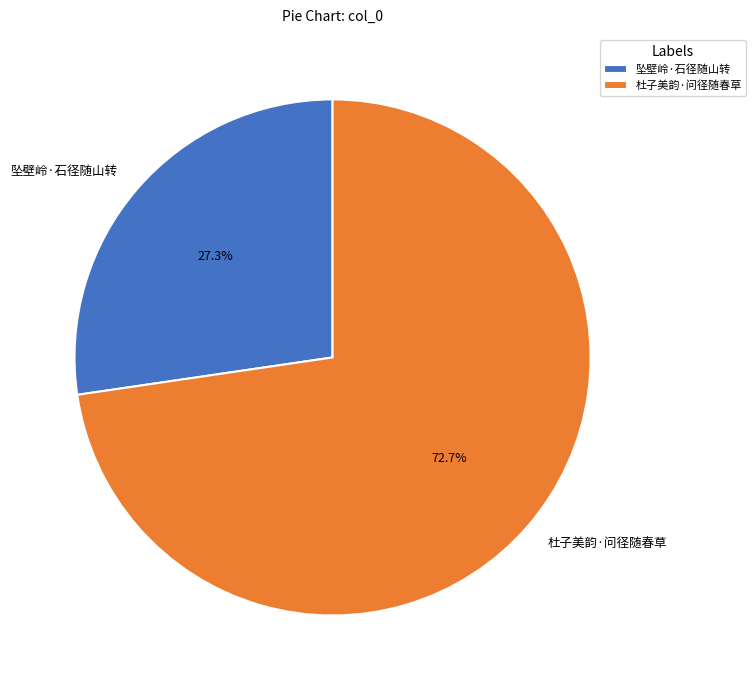

The 坠壁岭·石径随山转 slice represents 14% of the pie. True or false?

False